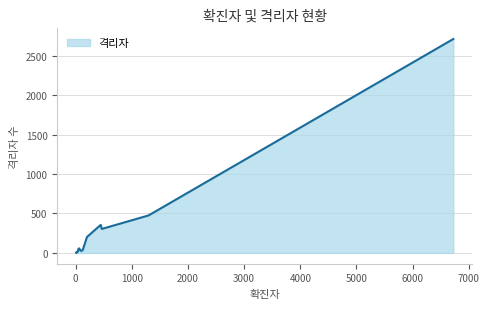

How many values are below 30?

9